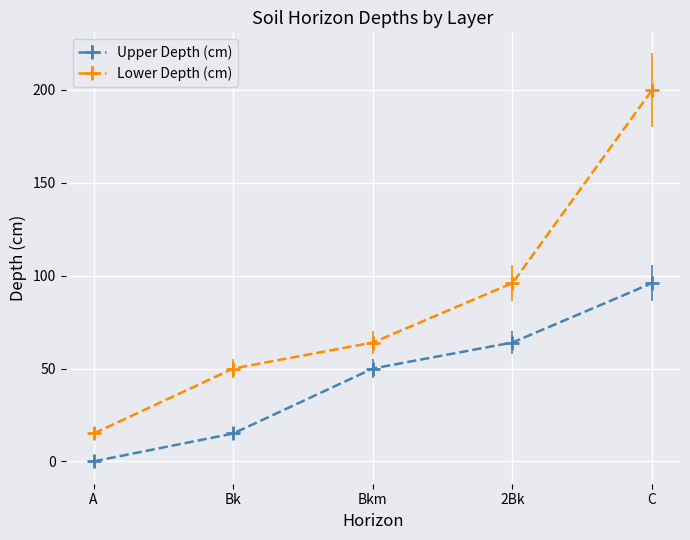

Rank the series by their average value, from lowest to highest.

Upper Depth (cm), Lower Depth (cm)